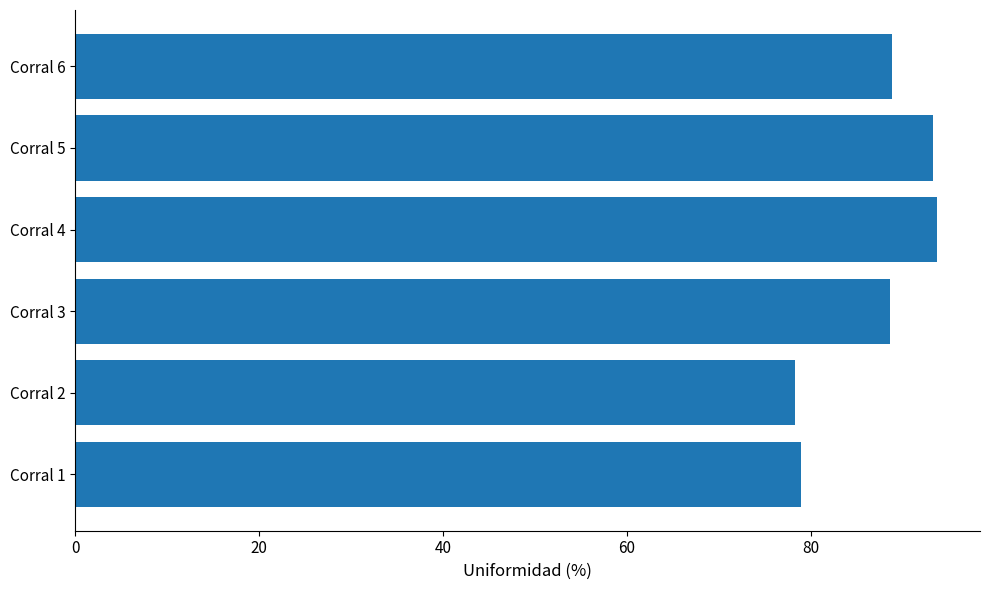

What is the difference between the maximum and minimum values?

15.5